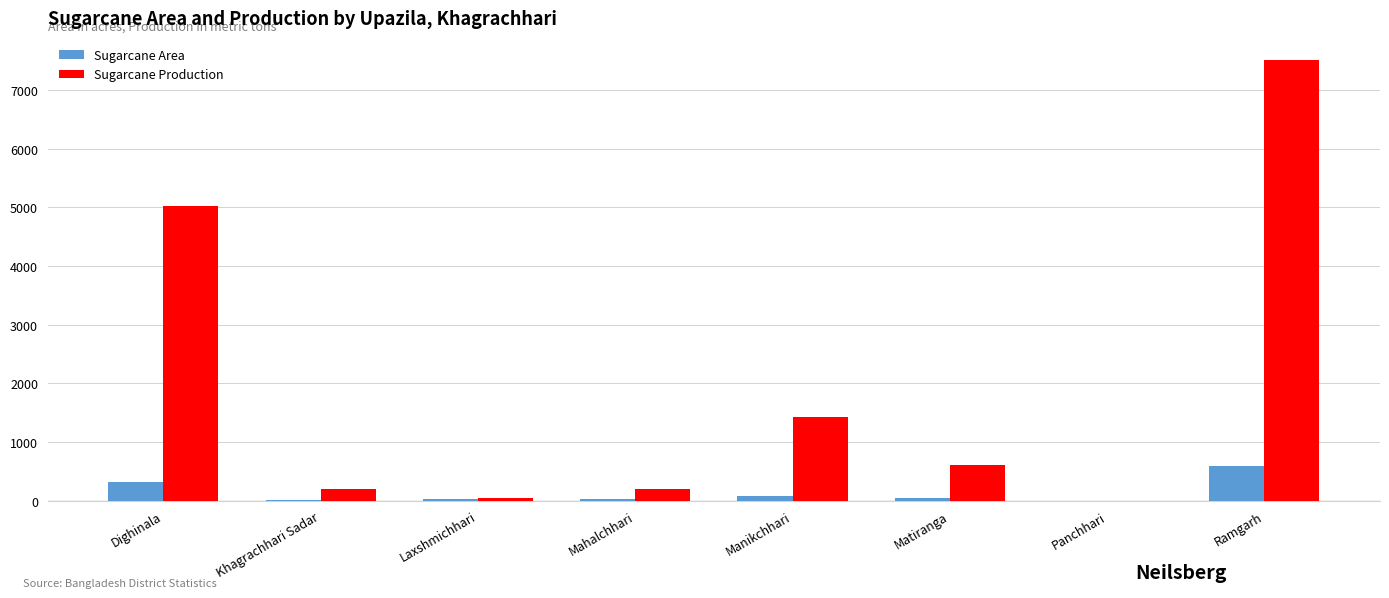

Between Dighinala and Matiranga, which series saw the biggest shift?

Sugarcane Production